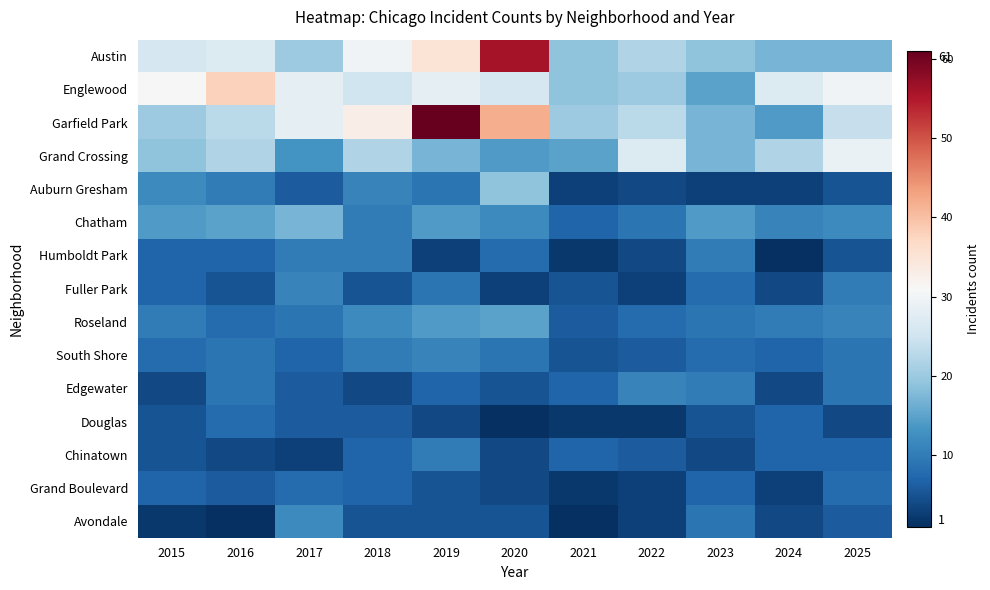

At how many categories does at least one series exceed 33?

3